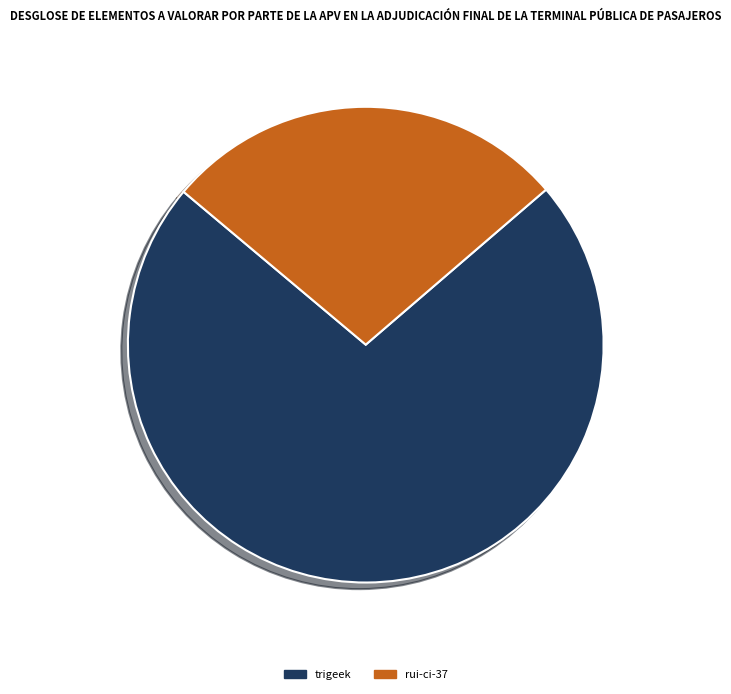

The trigeek slice represents 72% of the pie. True or false?

True